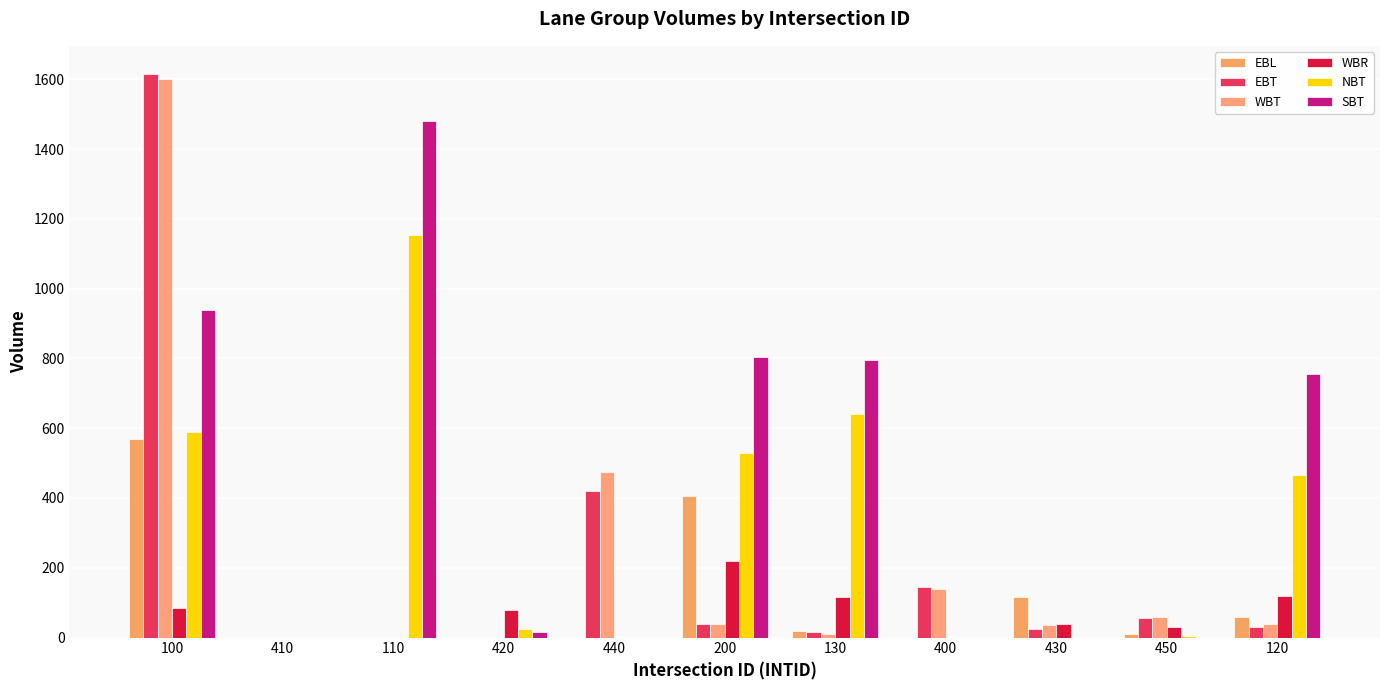

What is the label of the 4th bar from the left?

420